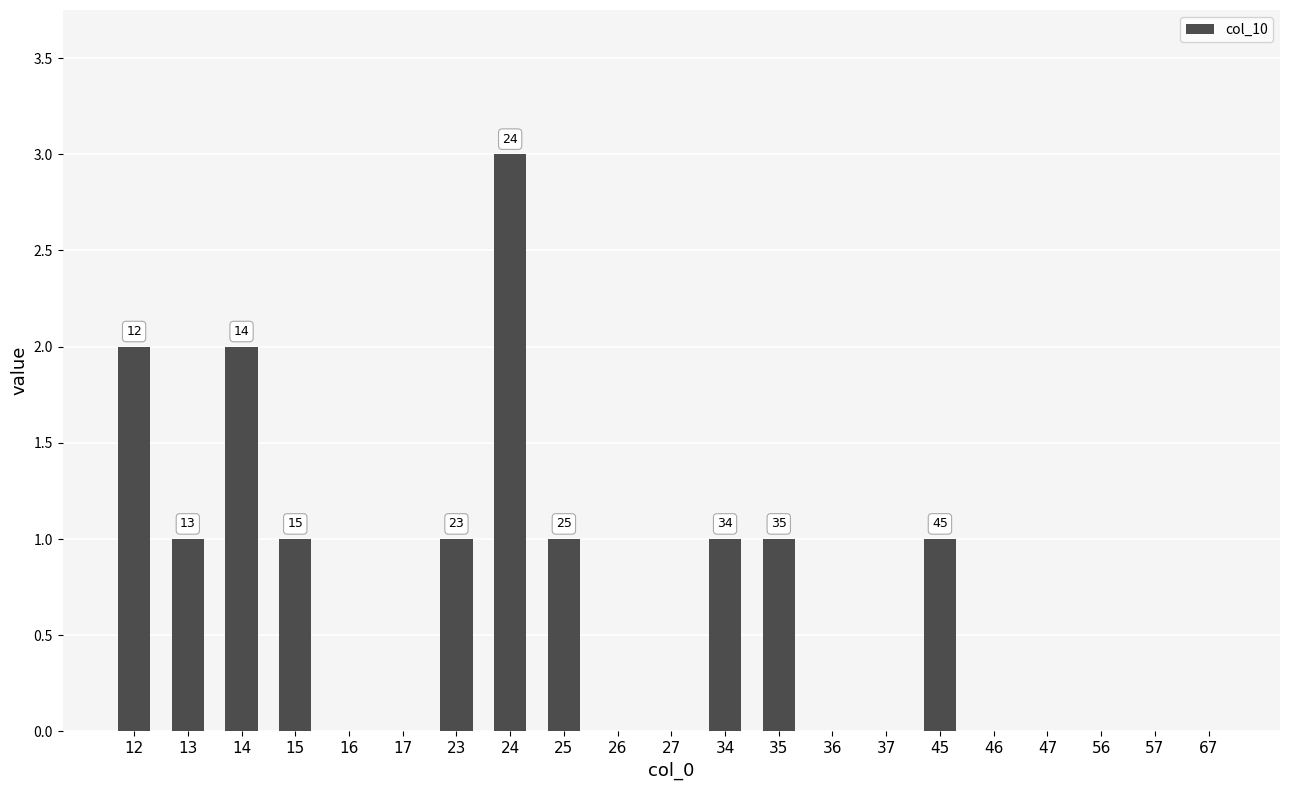

Reading left to right, transcribe all the data shown in this chart.

12=2	13=1	14=2	15=1	16=0	17=0	23=1	24=3	25=1	26=0	27=0	34=1	35=1	36=0	37=0	45=1	46=0	47=0	56=0	57=0	67=0